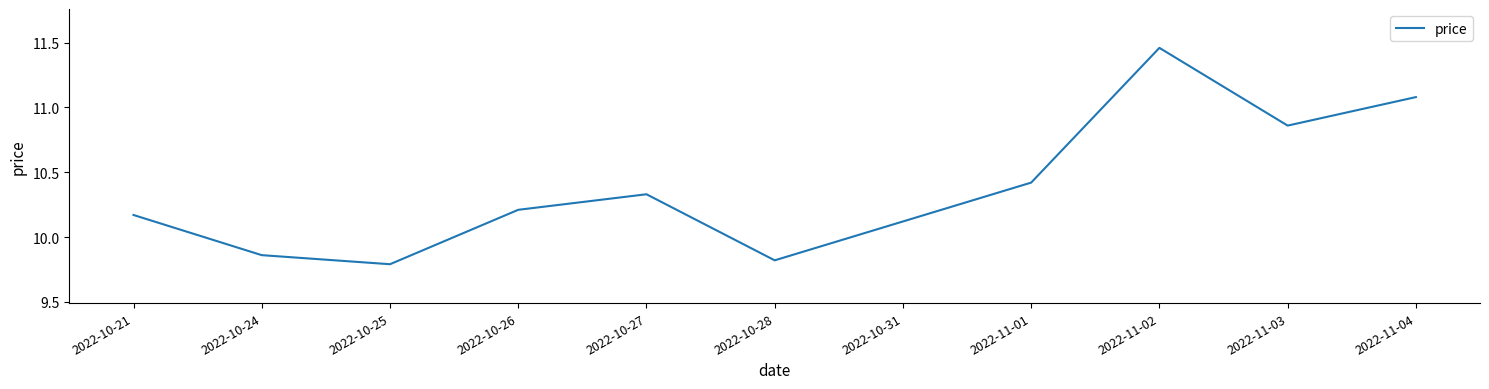

At which label is the value closest to 10?

2022-10-31